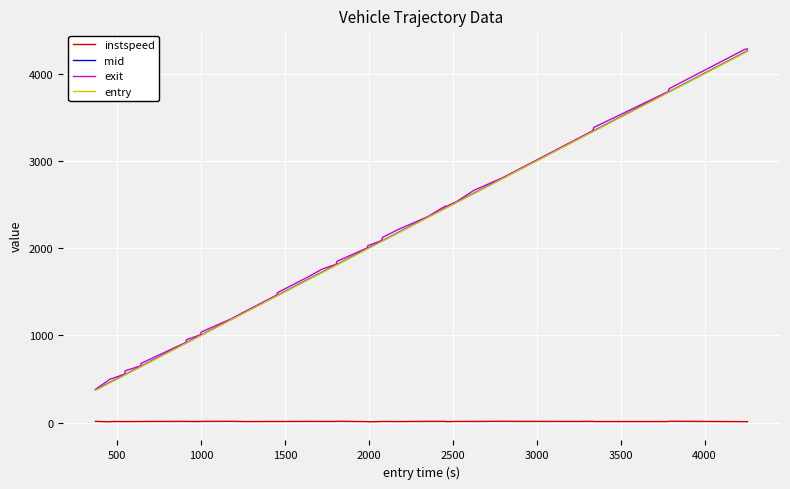

What is the maximum value for entry?

4255.4